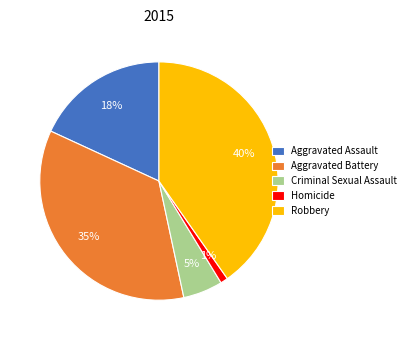

Which has a higher value, Aggravated Battery or Aggravated Assault?

Aggravated Battery